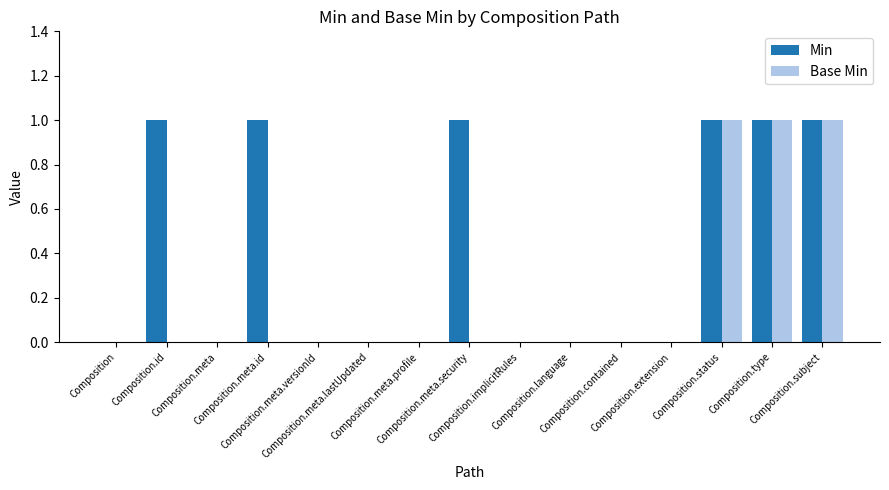

What is the sum of all Base Min values?

3